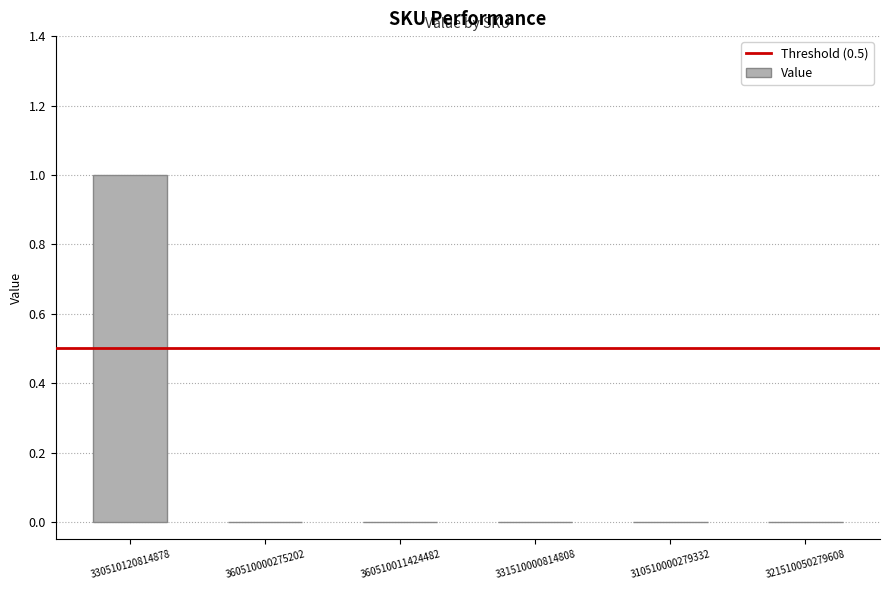

Which category has the highest value across all series?

330510120814878